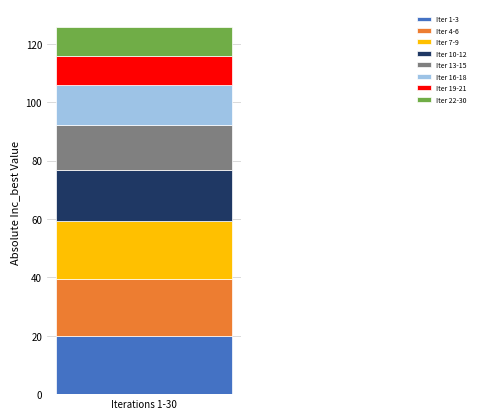

What is the highest value of the Iter 1-3 series?

19.8